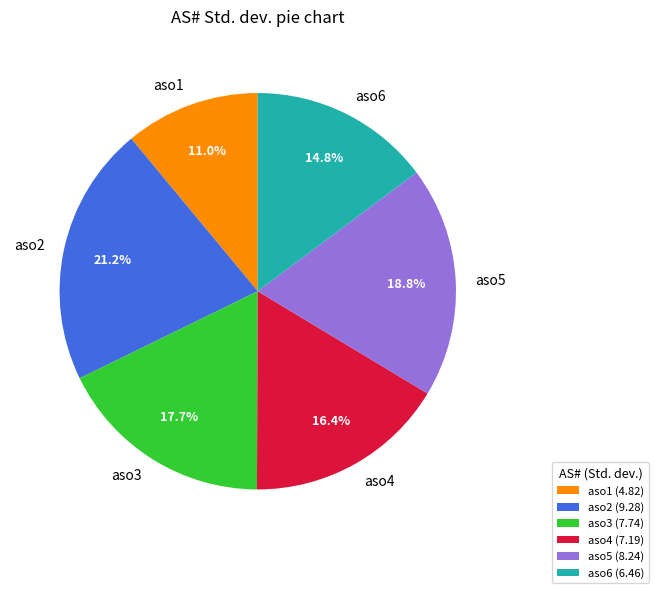

What percentage is the aso4 slice, to the nearest percent?

16%